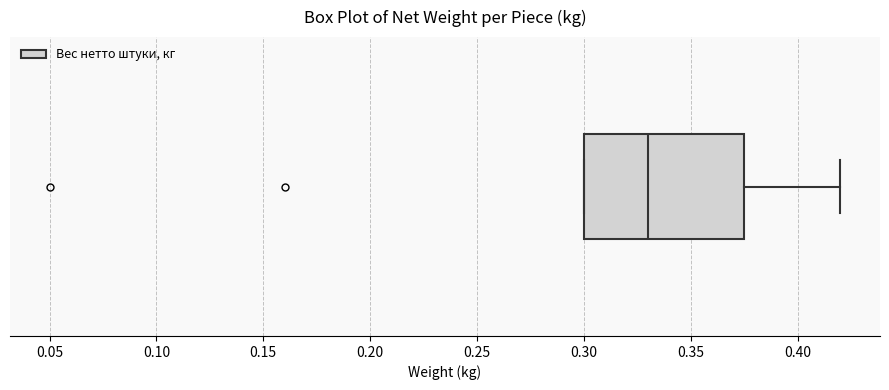

Where does the median line of the box sit on the x-axis? The values are not printed on the chart, so give them approximately, as read against the axis.

0.330